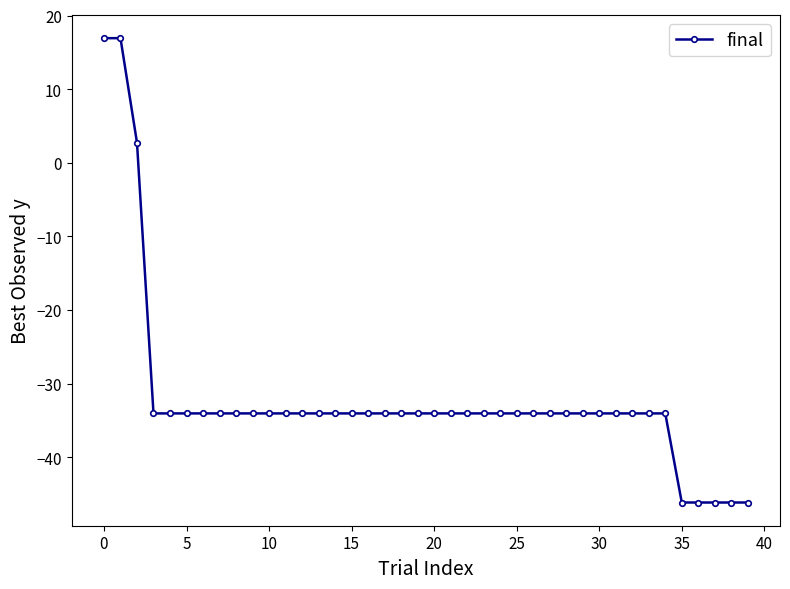

Reading left to right, extract all data points from this chart.

16.9	16.9	2.7	-34.0	-34.0	-34.0	-34.0	-34.0	-34.0	-34.0	-34.0	-34.0	-34.0	-34.0	-34.0	-34.0	-34.0	-34.0	-34.0	-34.0	-34.0	-34.0	-34.0	-34.0	-34.0	-34.0	-34.0	-34.0	-34.0	-34.0	-34.0	-34.0	-34.0	-34.0	-34.0	-46.1	-46.1	-46.1	-46.1	-46.1